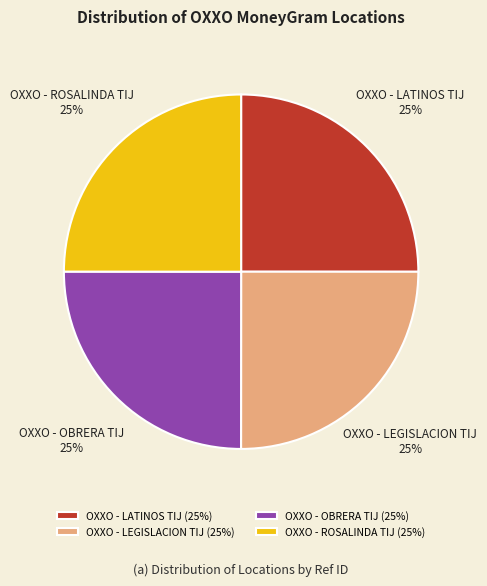

Is there any slice that represents more than half of the pie?

No